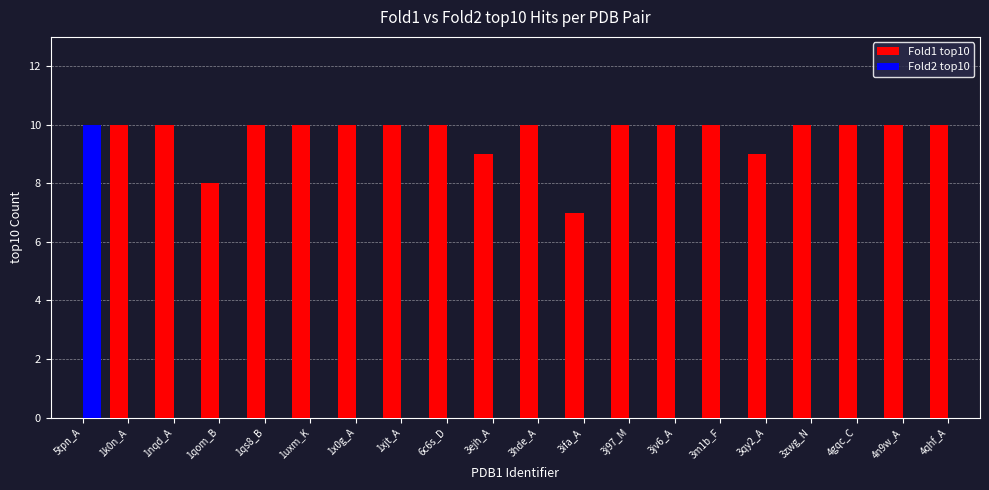

What is the average value of the Fold1 top10 series?

9